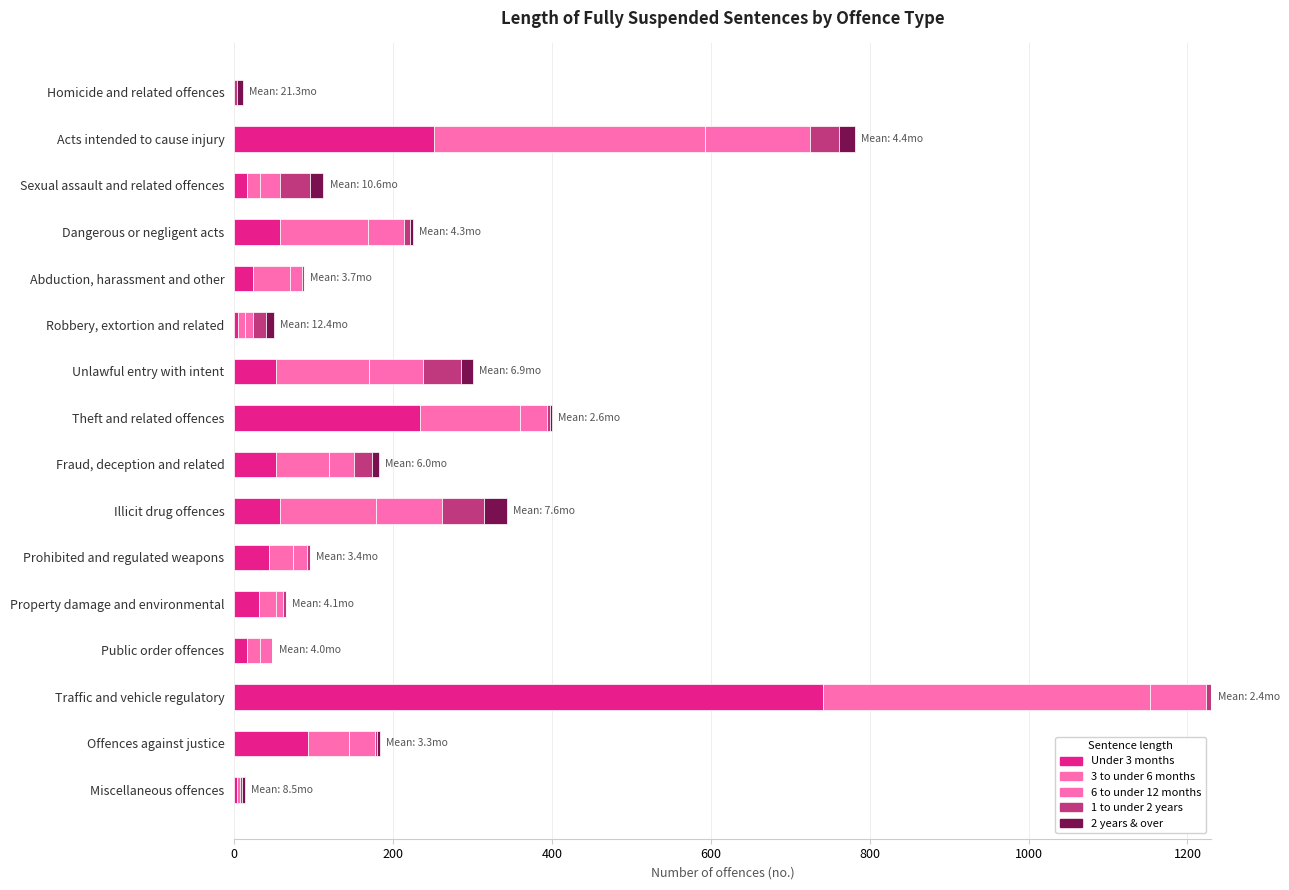

Count the number of data series in this chart.

5